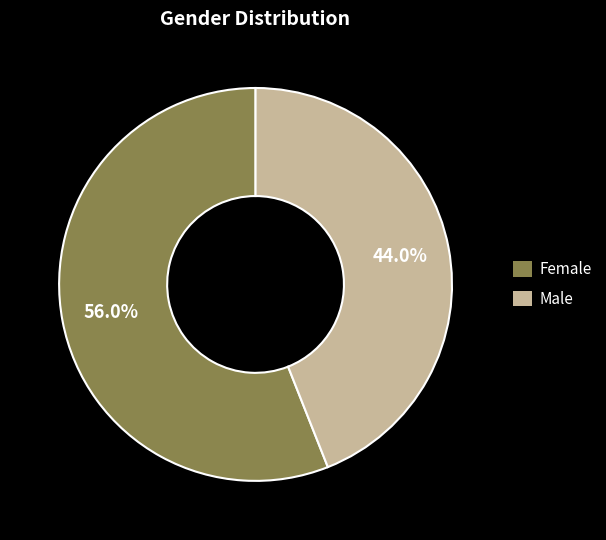

Which category has the smallest portion of the pie?

Male